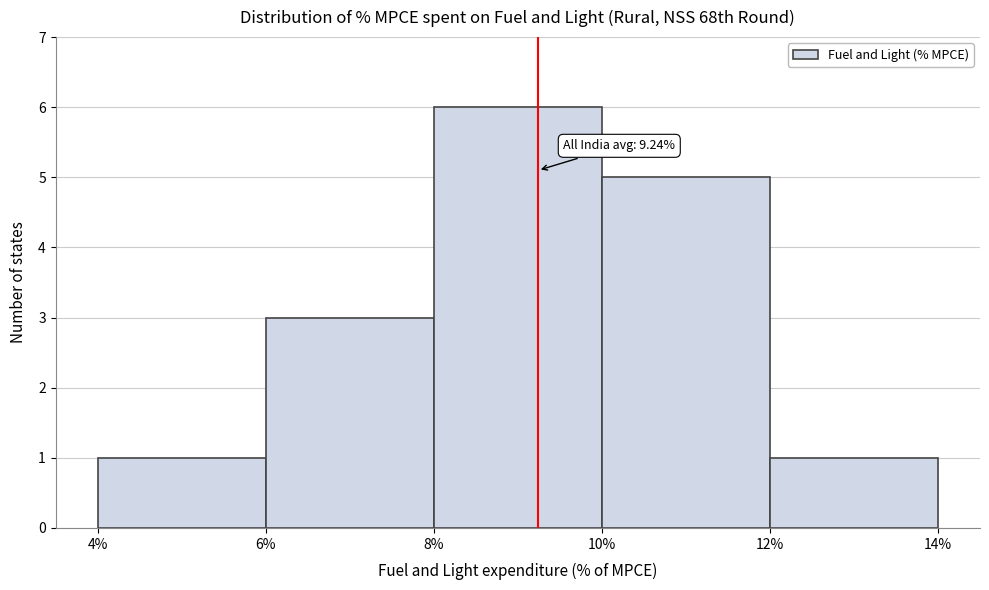

Over which range of the x-axis is the bar tallest?

8% to 10%